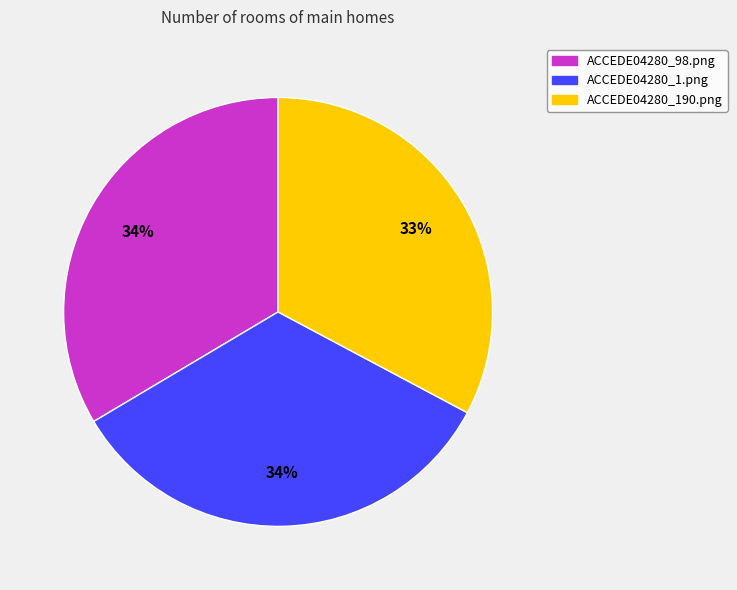

How many segments does this pie chart have?

3